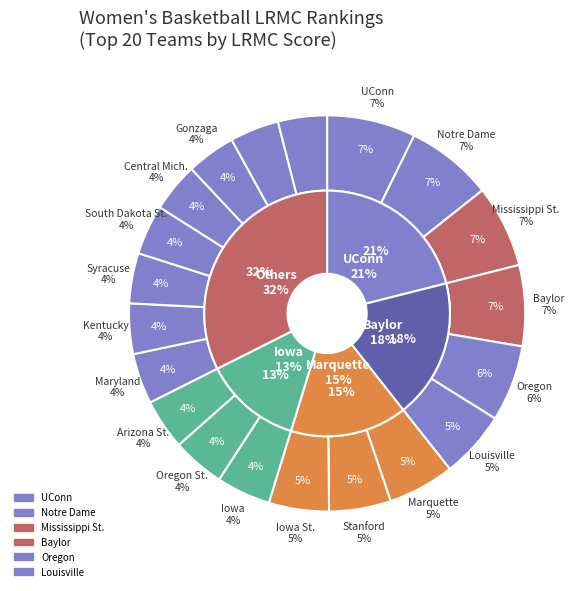

What percentage do Missouri and Louisville together represent?

9.5%